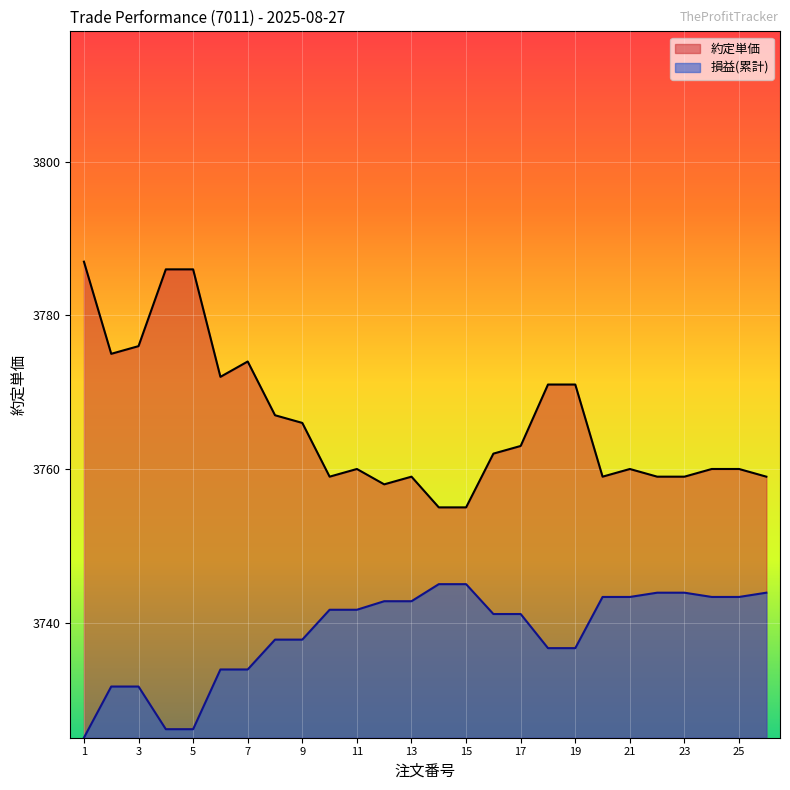

How many values in the 約定単価 series exceed 3762?

12